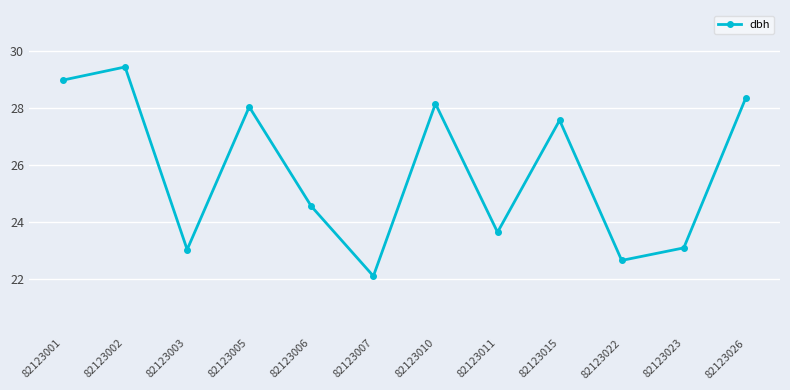

How many categories are shown in the chart?

12